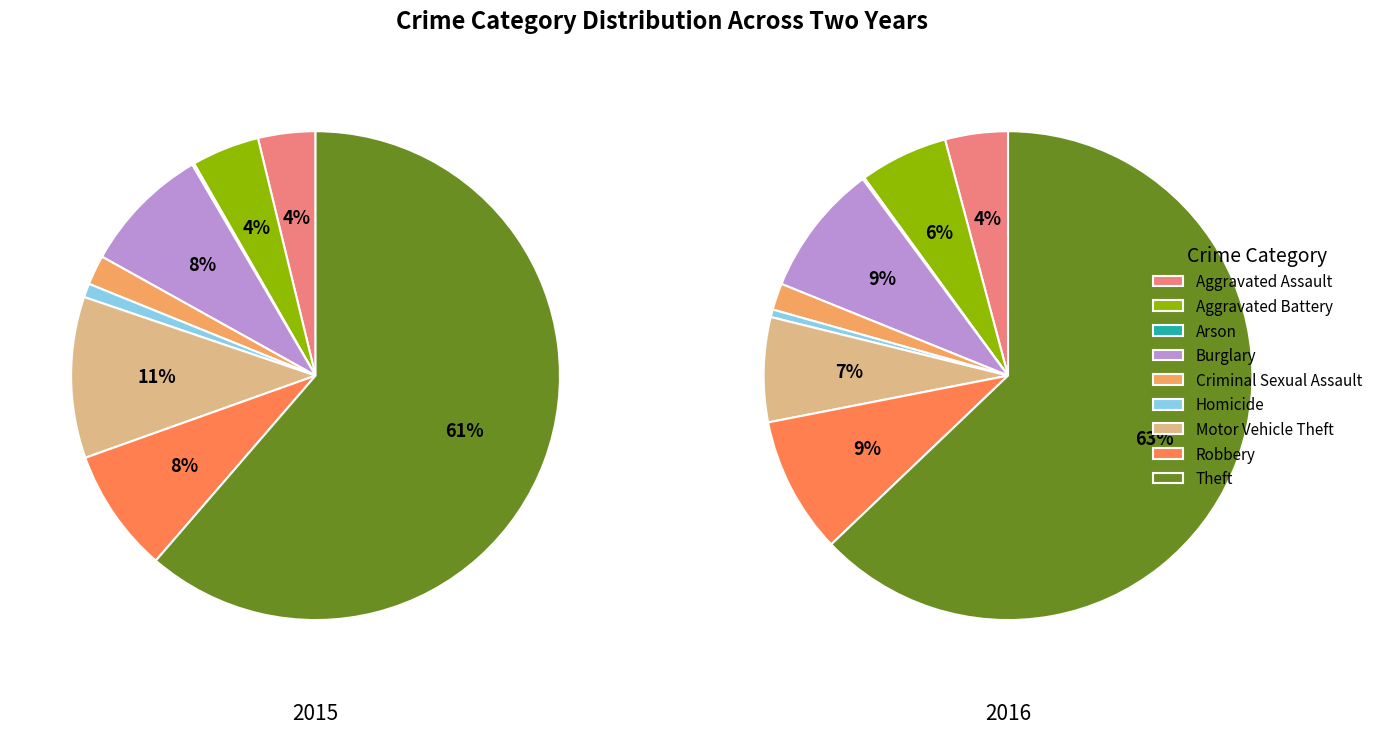

Which series has the widest spread of values?

values_2016